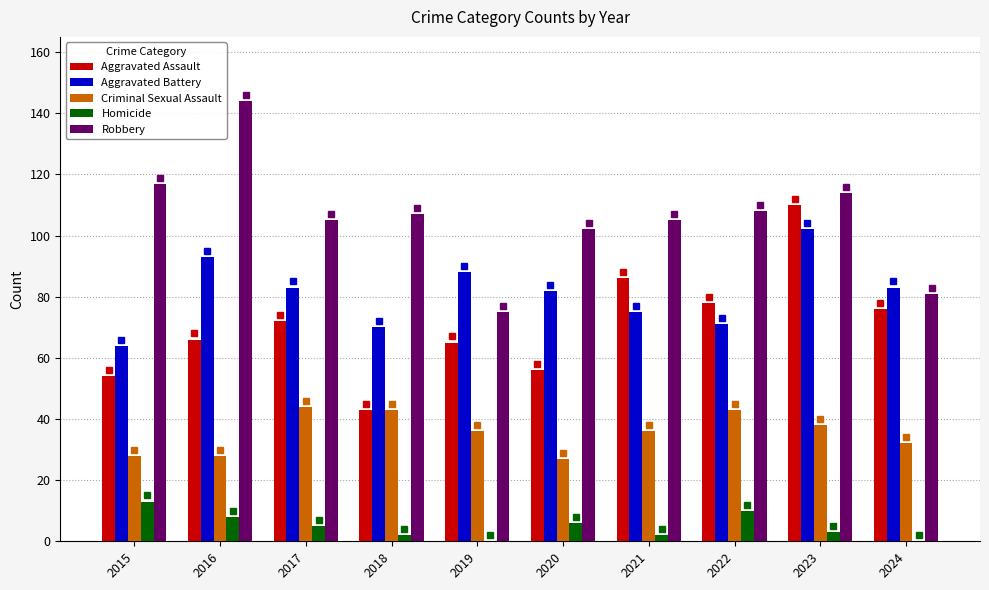

What is the sum of the Homicide values at 2020 and 2019?

6